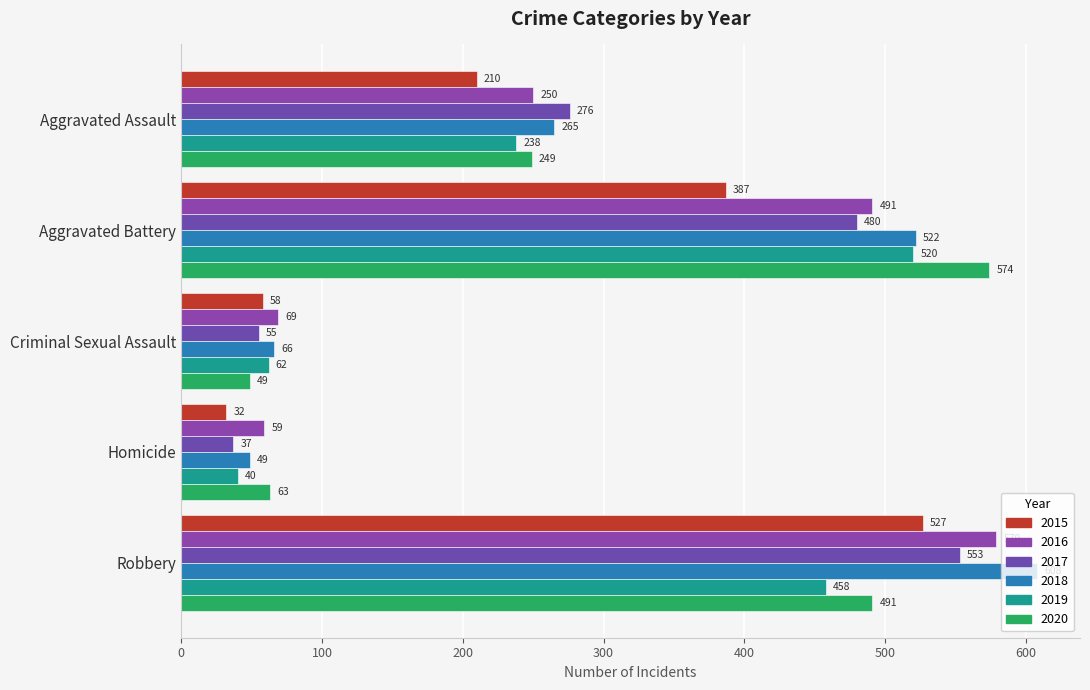

Reading left to right, transcribe all the data shown in this chart.

2015: 210	387	58	32	527
2016: 250	491	69	59	579
2017: 276	480	55	37	553
2018: 265	522	66	49	608
2019: 238	520	62	40	458
2020: 249	574	49	63	491